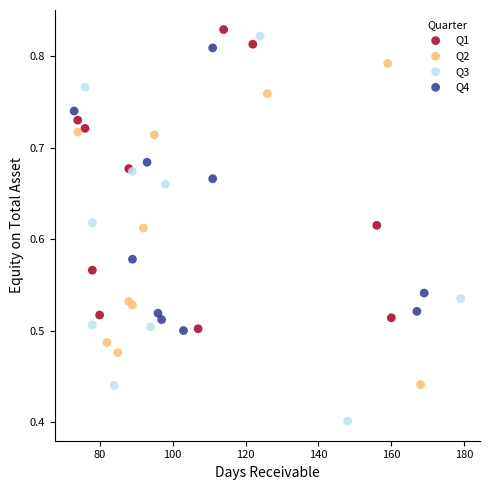

Which series contains the lowest Y value?

Q3